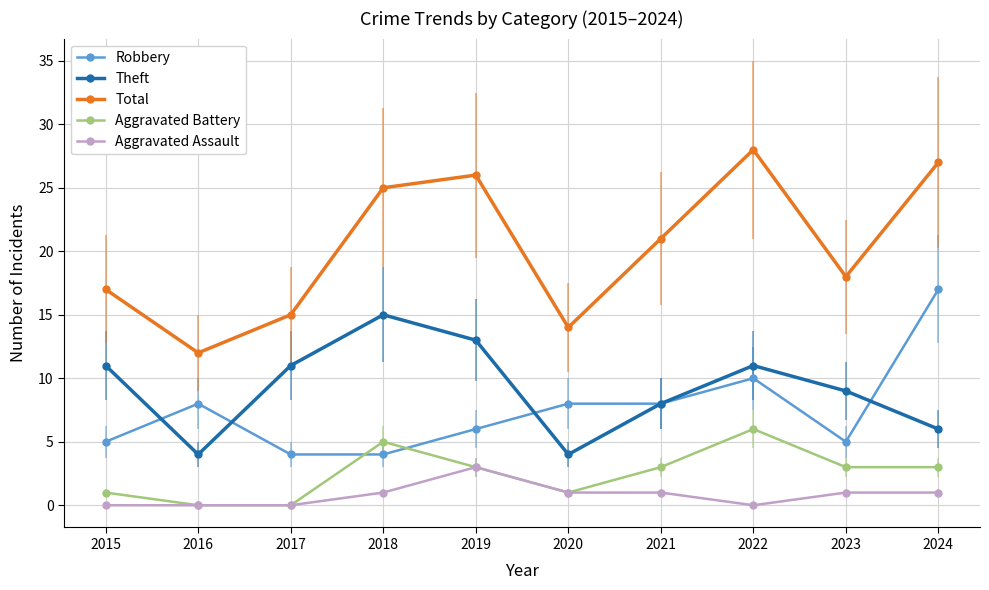

True or false: Aggravated Assault and Theft intersect in this chart.

False